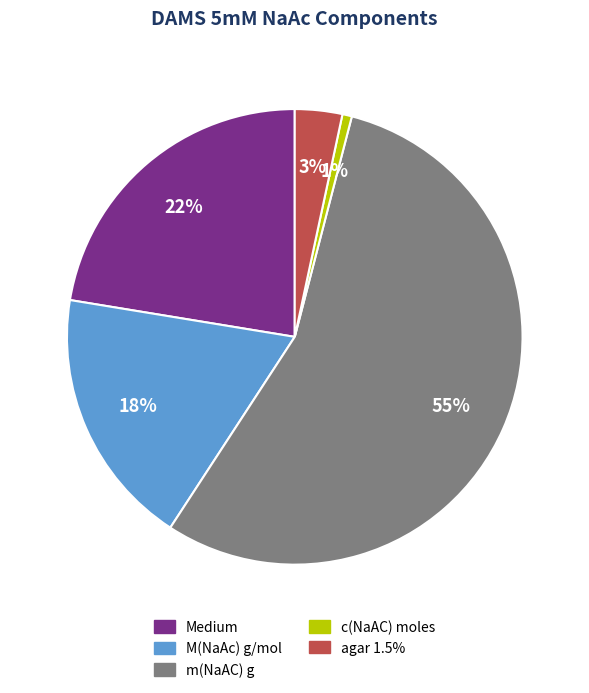

Is m(NaAC) g the majority of the pie?

Yes